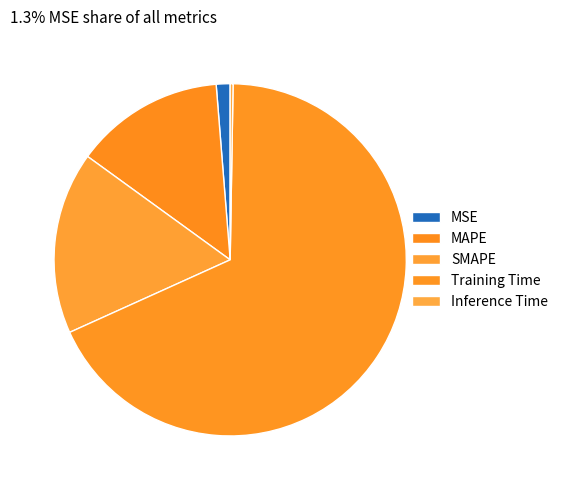

What percentage is the Training Time slice, to the nearest percent?

68%